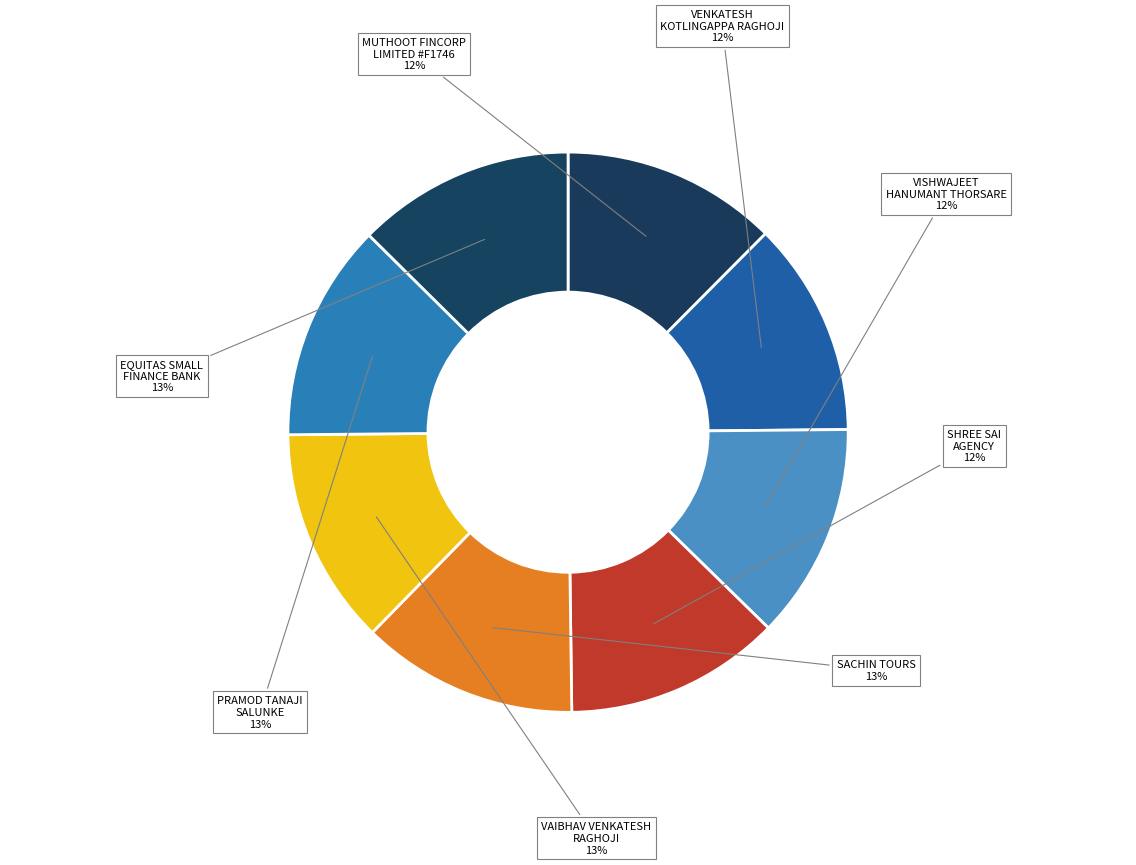

How many segments does this pie chart have?

8